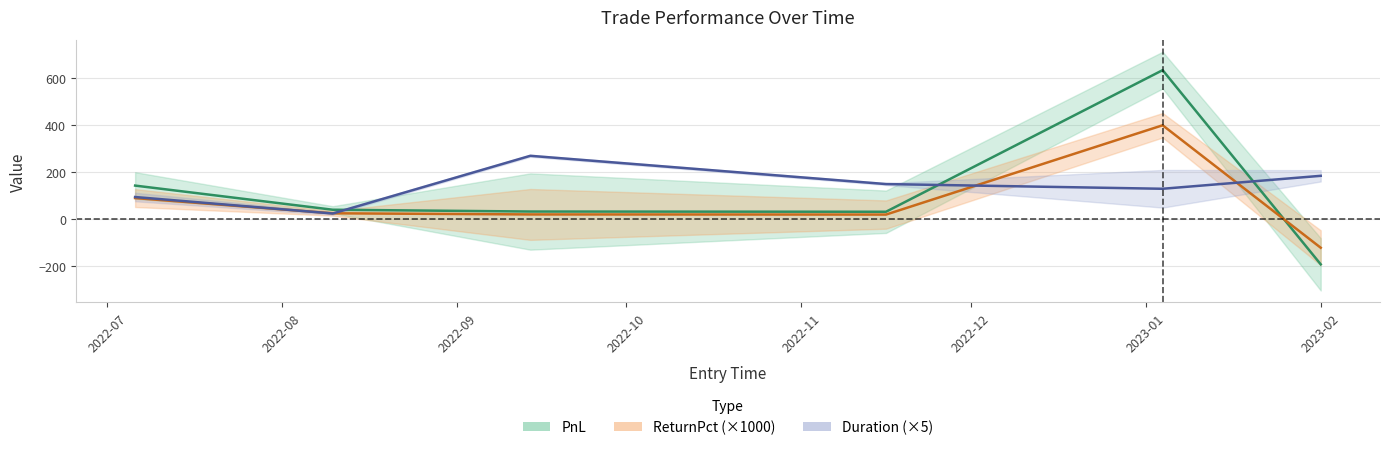

What is the label of the 3rd point from the left?

2022-09-14